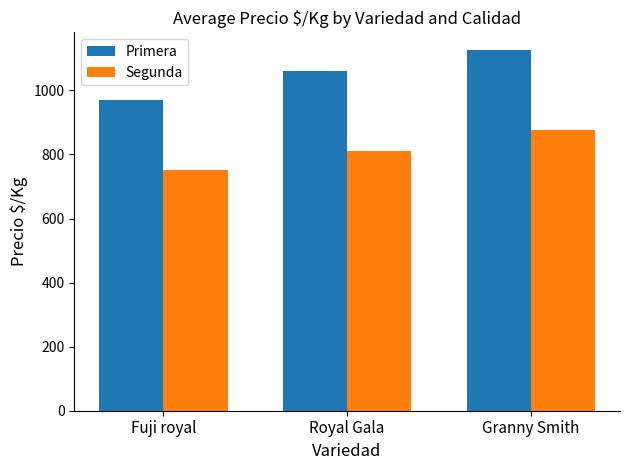

Is it true that Primera equals 1561 at Royal Gala?

False